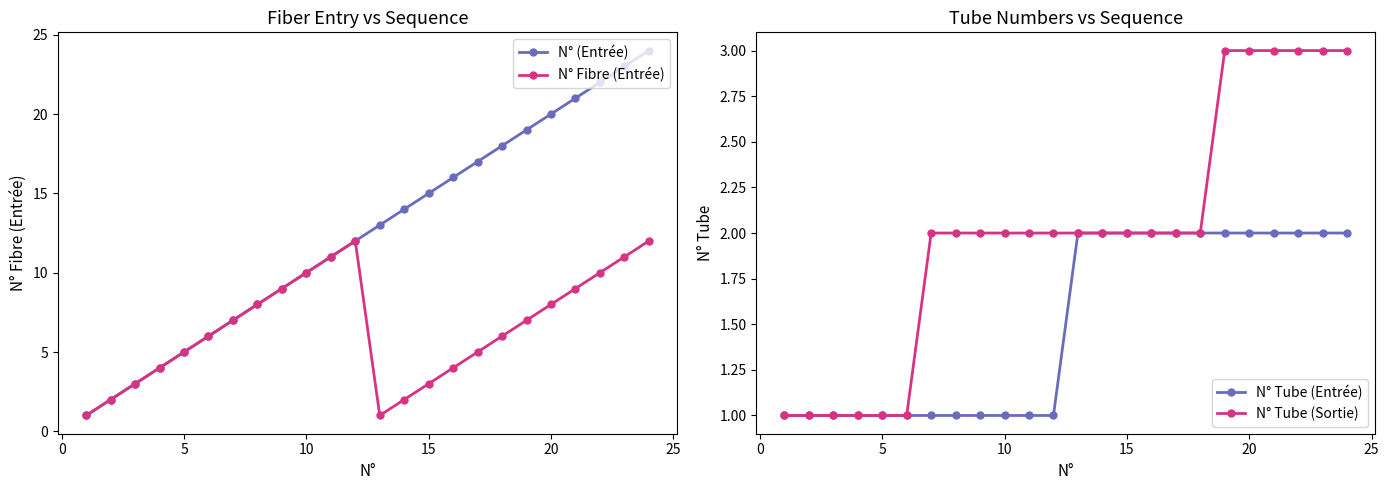

In N° Fibre (Entrée), how many points are lower than both neighbors (excluding endpoints)?

1